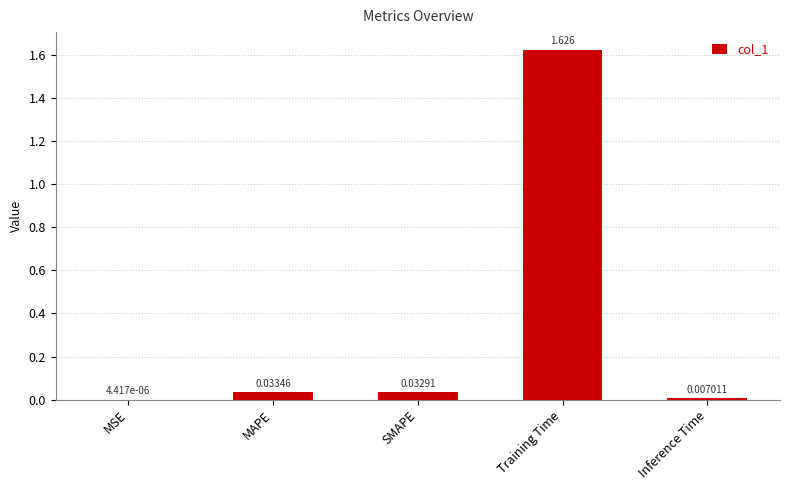

Which has a higher value, MSE or SMAPE?

SMAPE